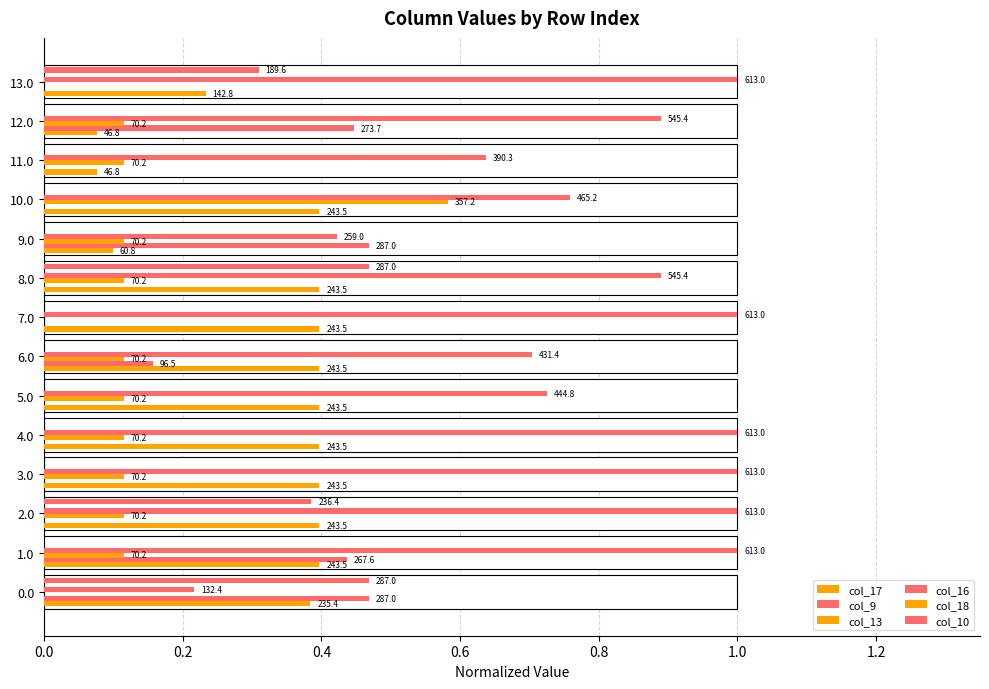

What is the value of the col_9 bar at the 10th from the left?

0.5